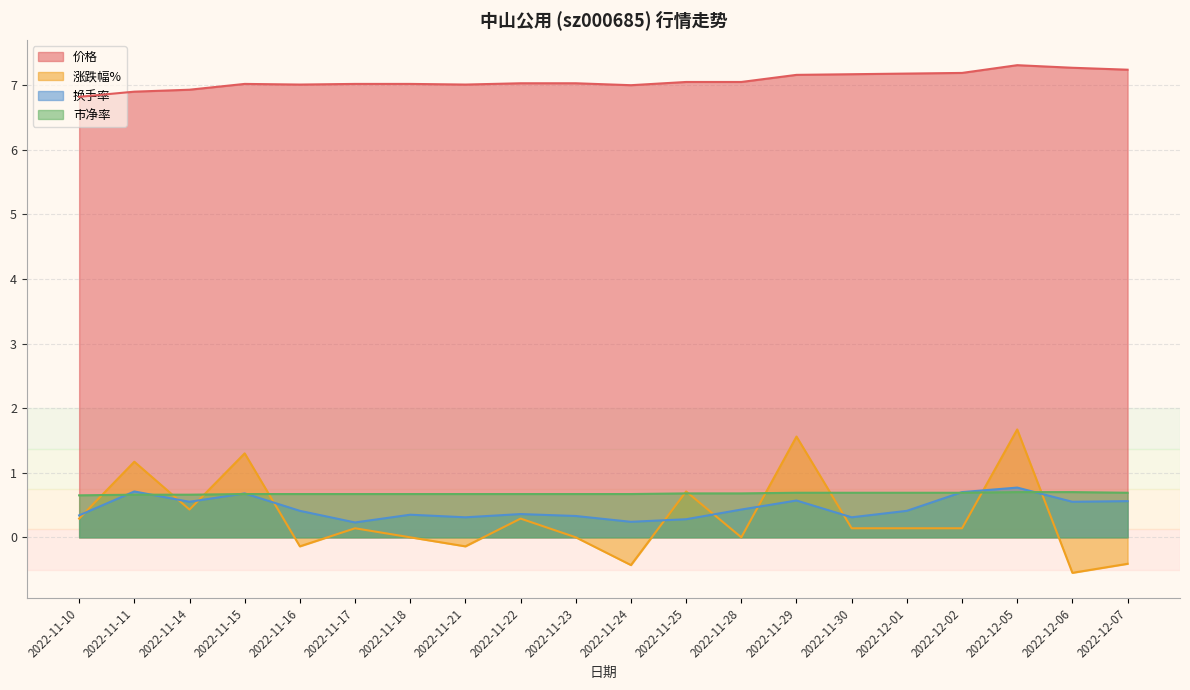

What are all the series names shown in the legend?

价格, 涨跌幅%, 换手率, 市净率